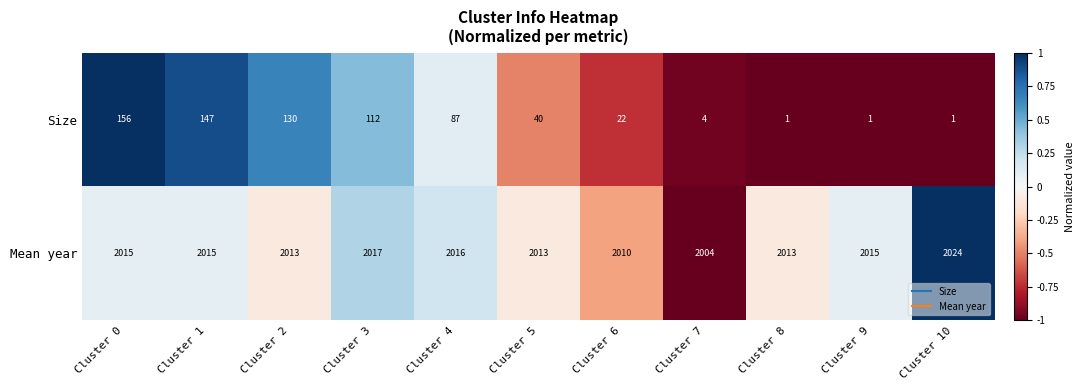

Which series has the widest spread of values?

Size